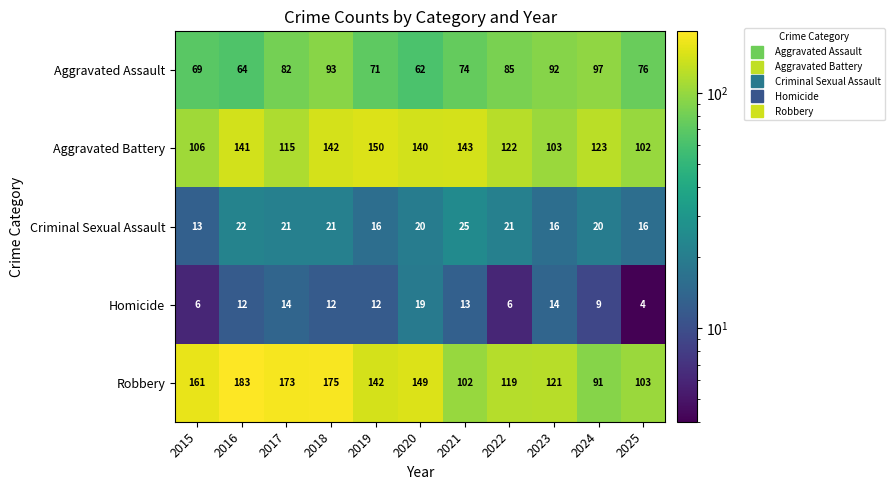

The Criminal Sexual Assault series shows 33 at 2016. True or false?

False